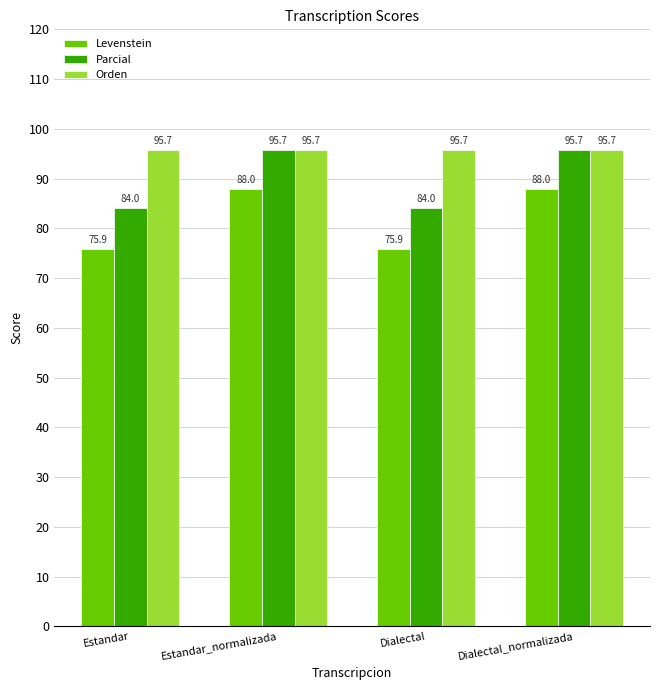

What is the label of the 1st bar from the left?

Estandar